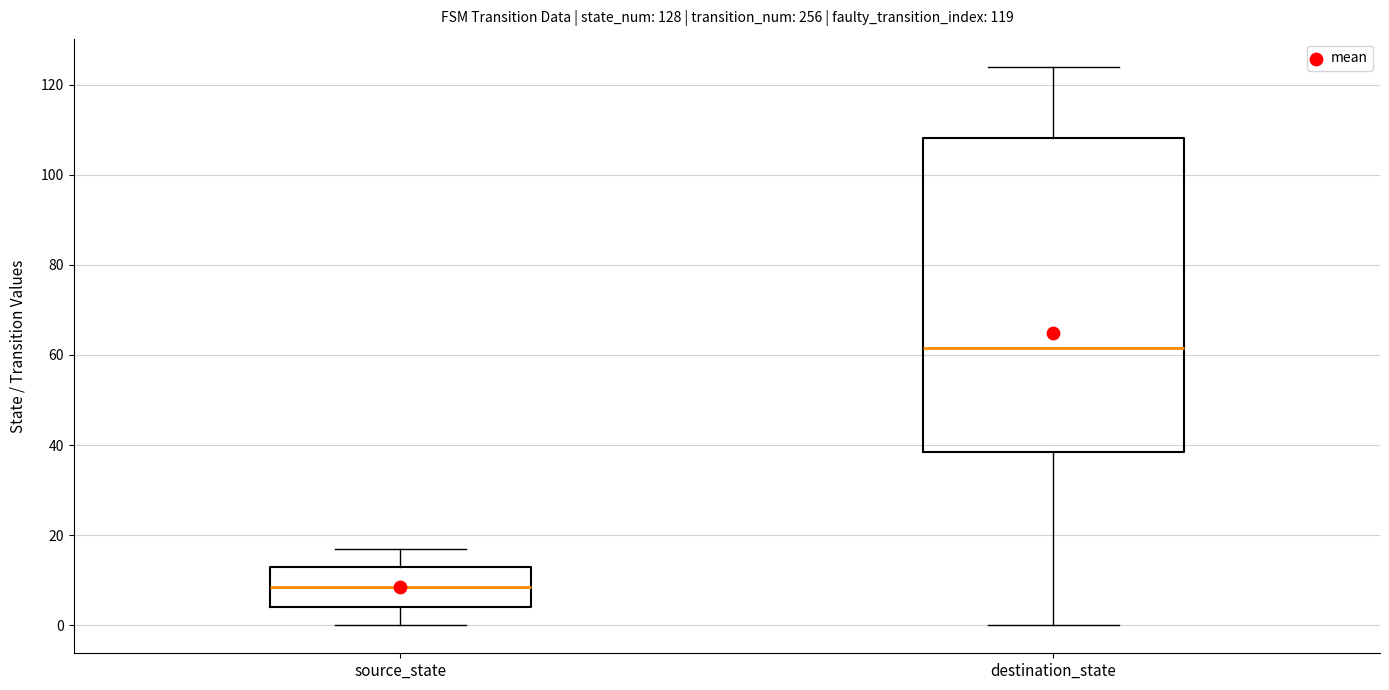

Comparing the boxes themselves (not the whiskers), which one is the tallest?

destination_state